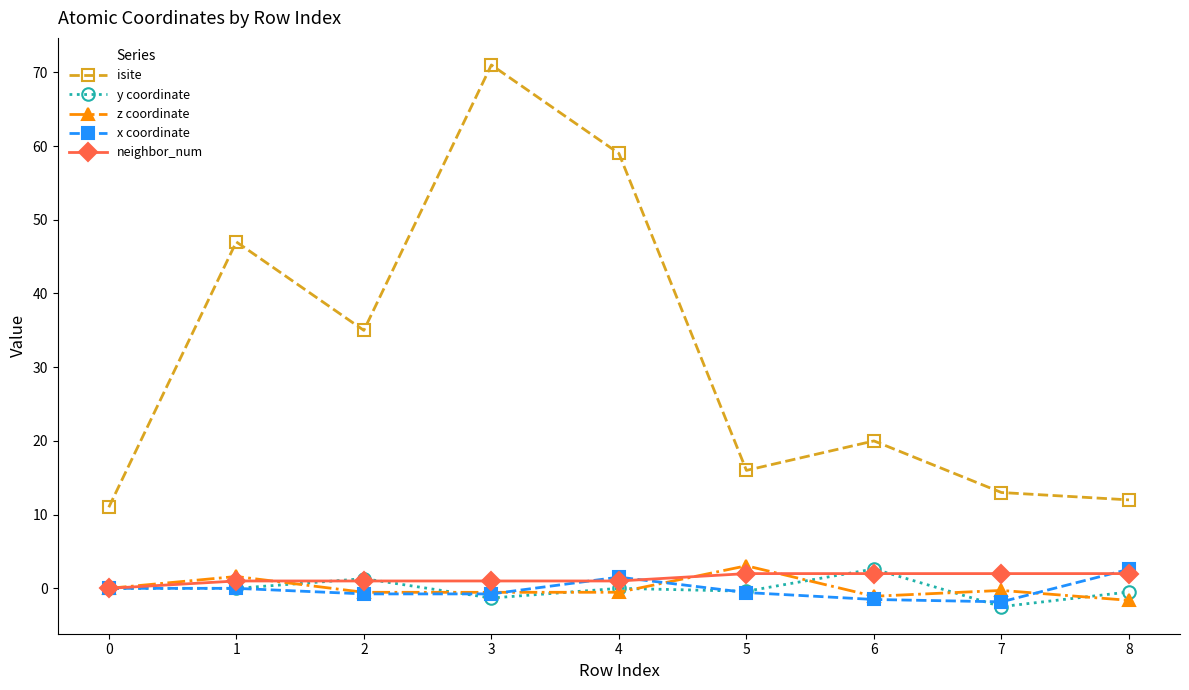

What is the average value of the y coordinate series?

-0.1